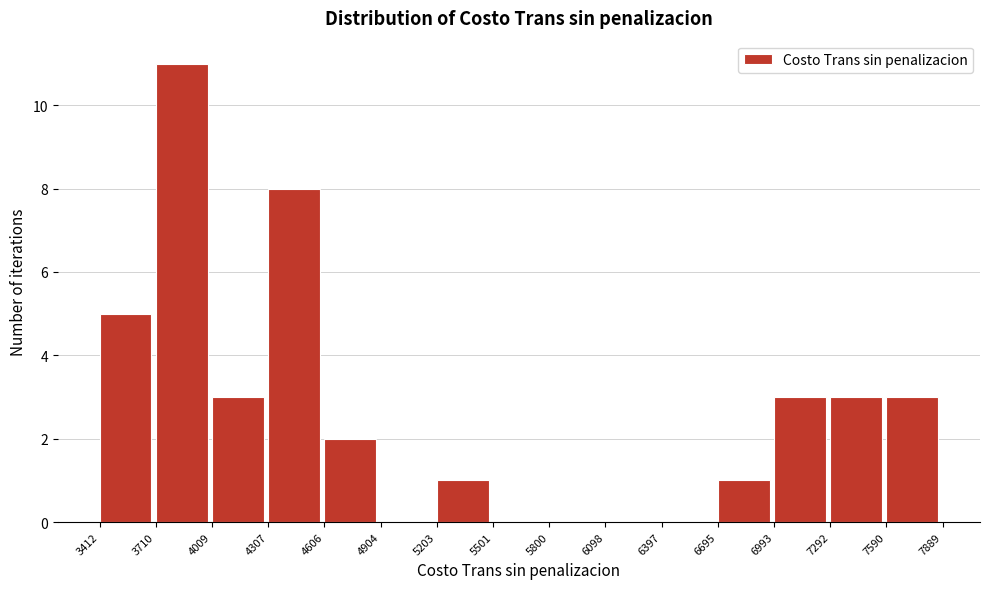

How tall is the bar that spans 6993 to 7292 on the x-axis? The values are not printed on the chart, so give them approximately, as read against the axis.

3